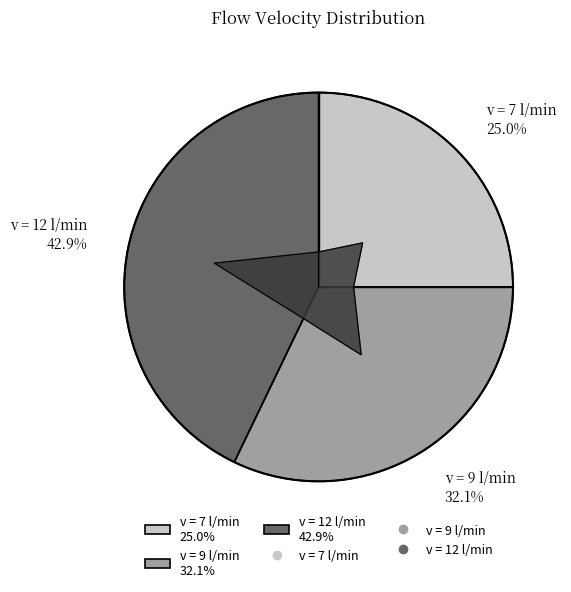

Does 7 represent more than half of the total?

No